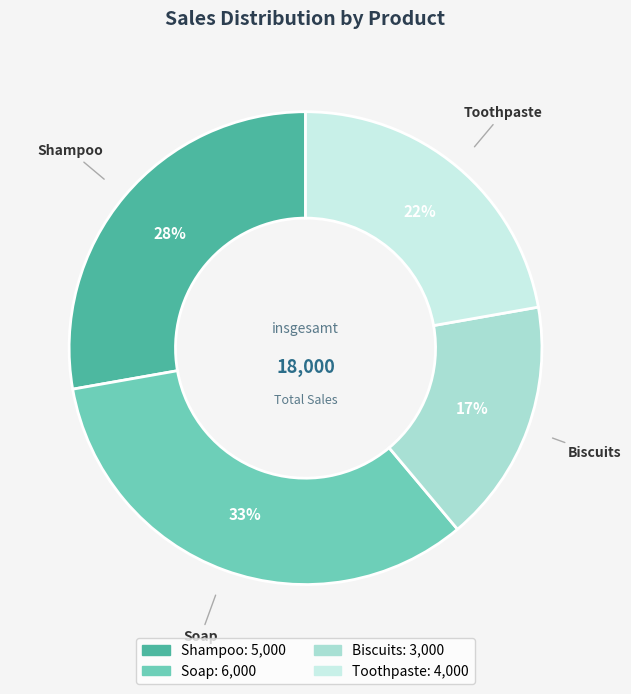

Is it true that Soap is 20% of the pie?

False